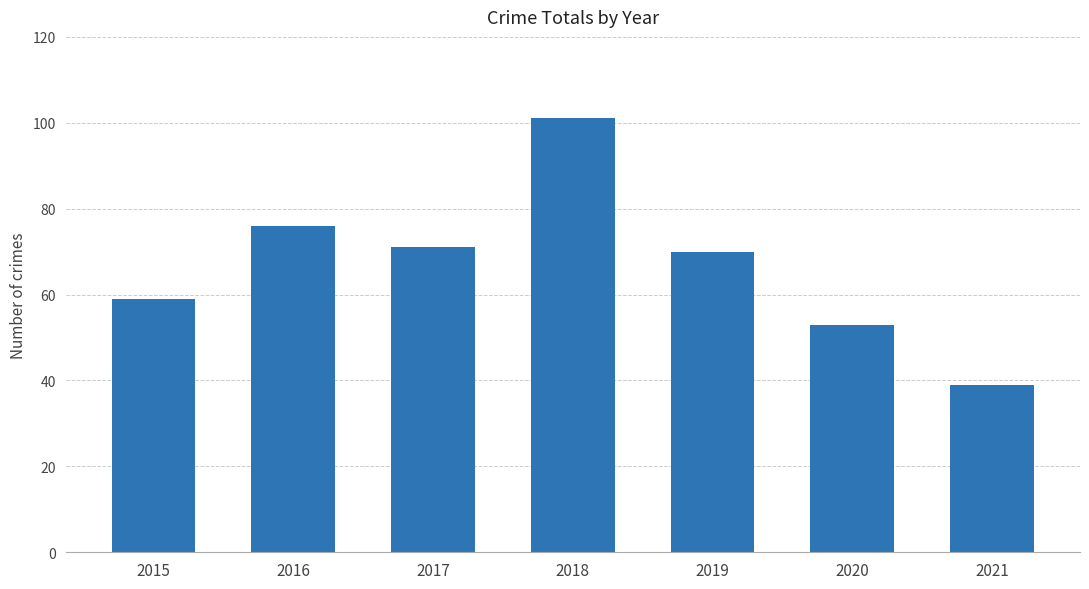

Reading left to right, extract all data points from this chart.

2015=59	2016=76	2017=71	2018=101	2019=70	2020=53	2021=39